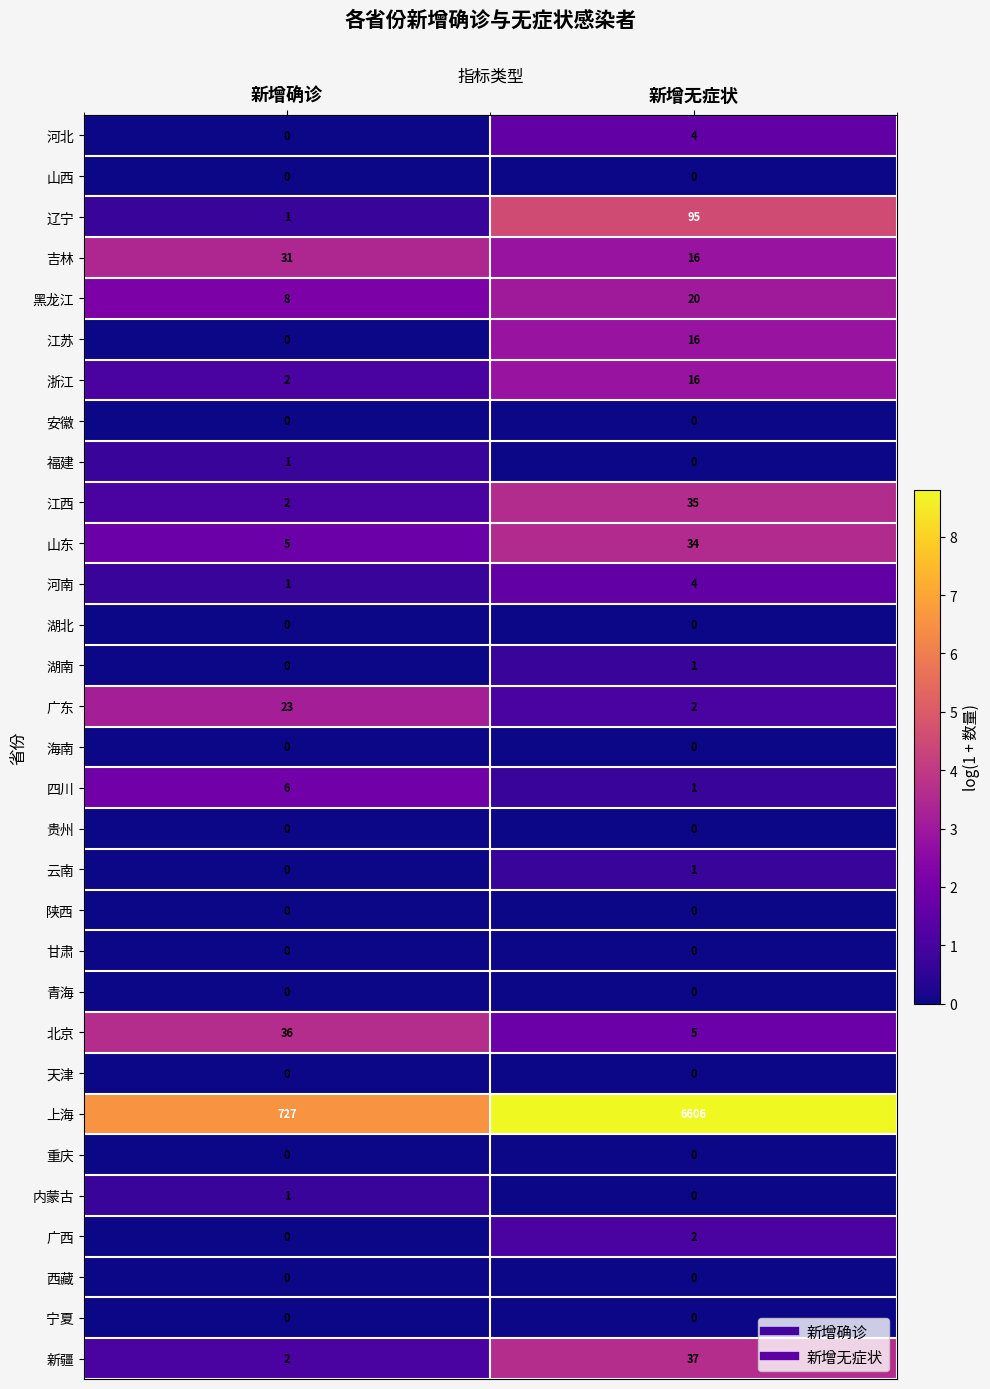

At which category does the chart reach its peak across all series?

新增无症状